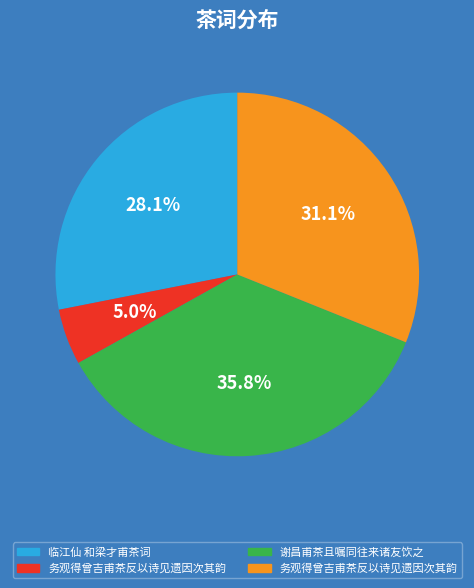

Is there a majority slice in this chart?

No